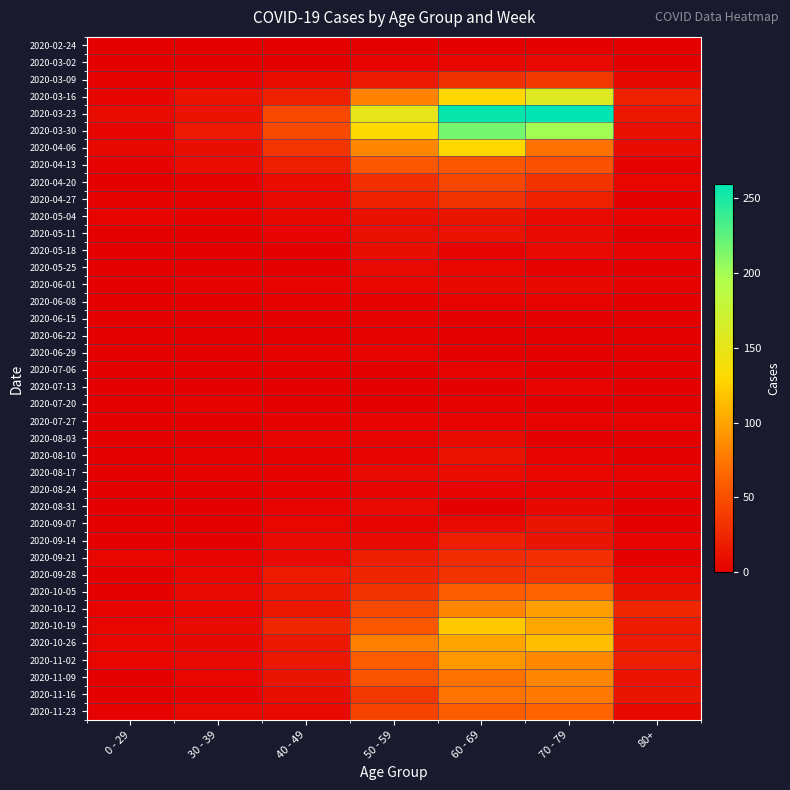

Which label corresponds to the largest value in the chart?

70 - 79